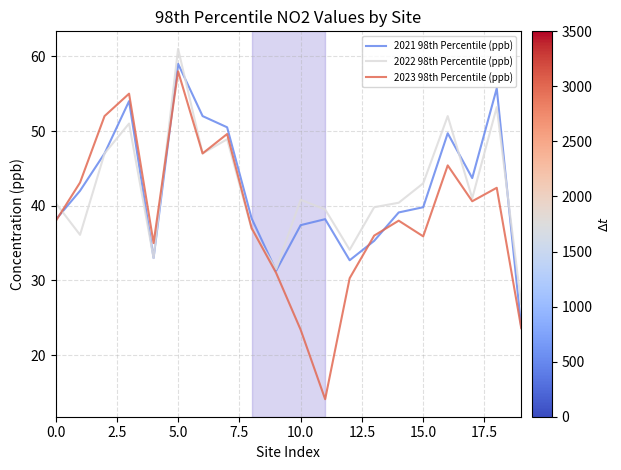

What is the maximum value shown in the chart?

61.0